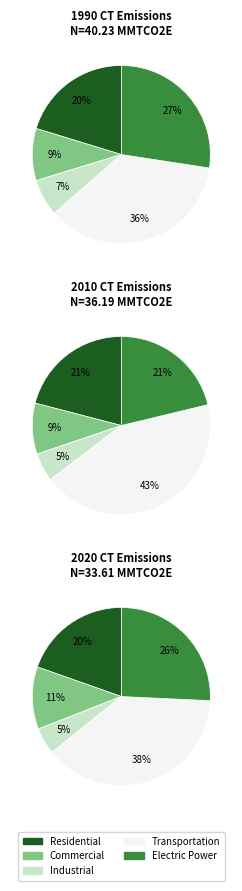

How many segments does this pie chart have?

5